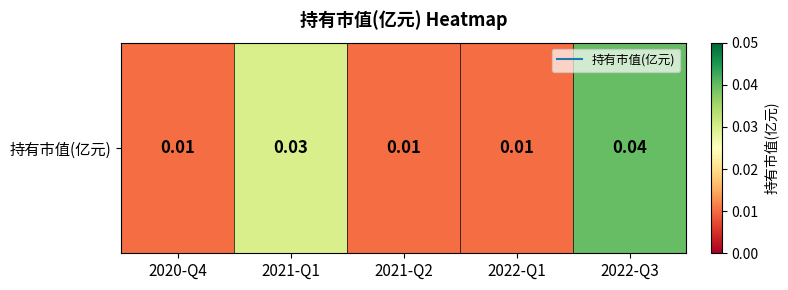

Where is the data nearest to the value 0?

2020-Q4